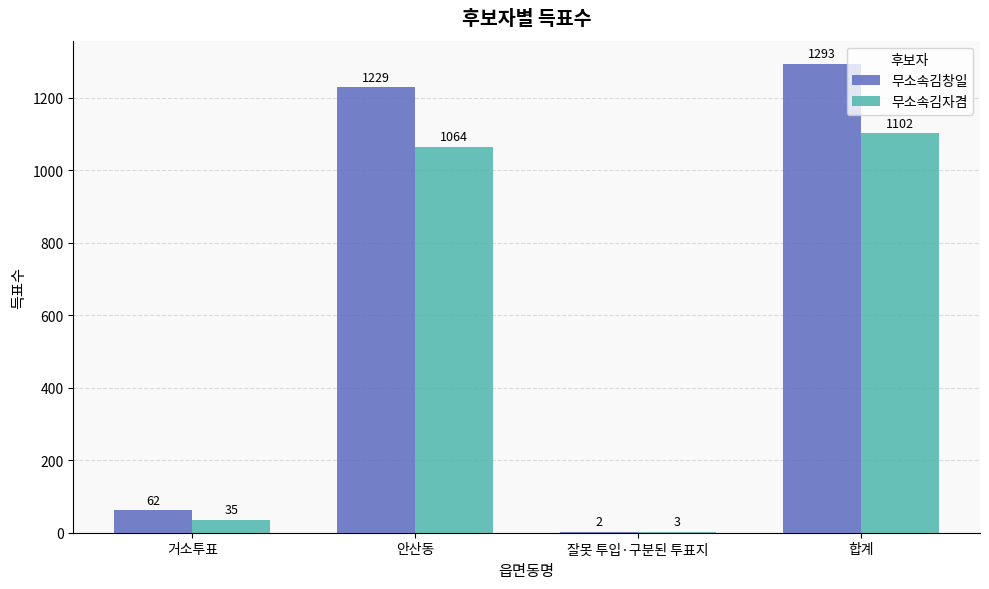

At which label does 무소속김자겸 reach its peak?

합계